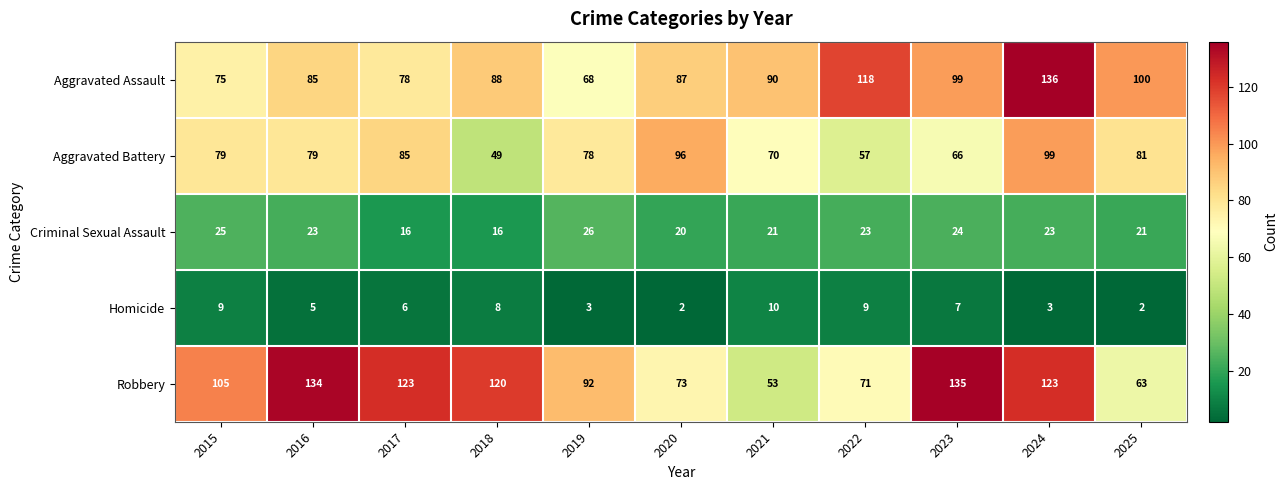

Where does the Criminal Sexual Assault series first go above 23?

2015